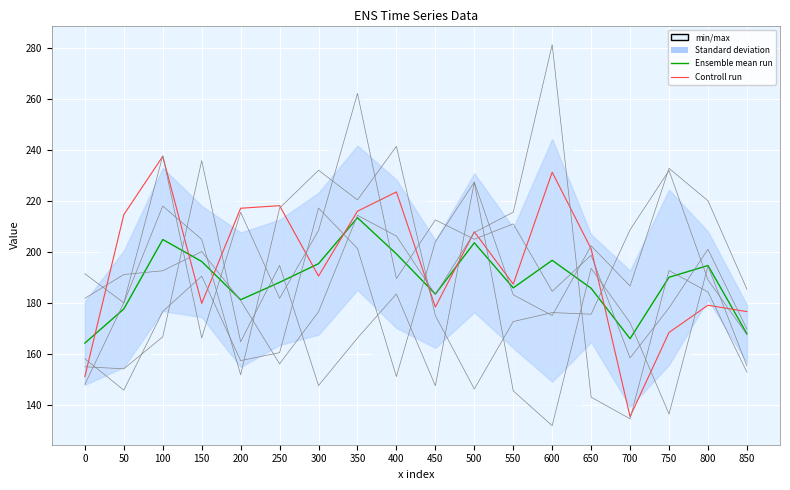

What is the difference between the col_6 values at 800 and 750?

23.0